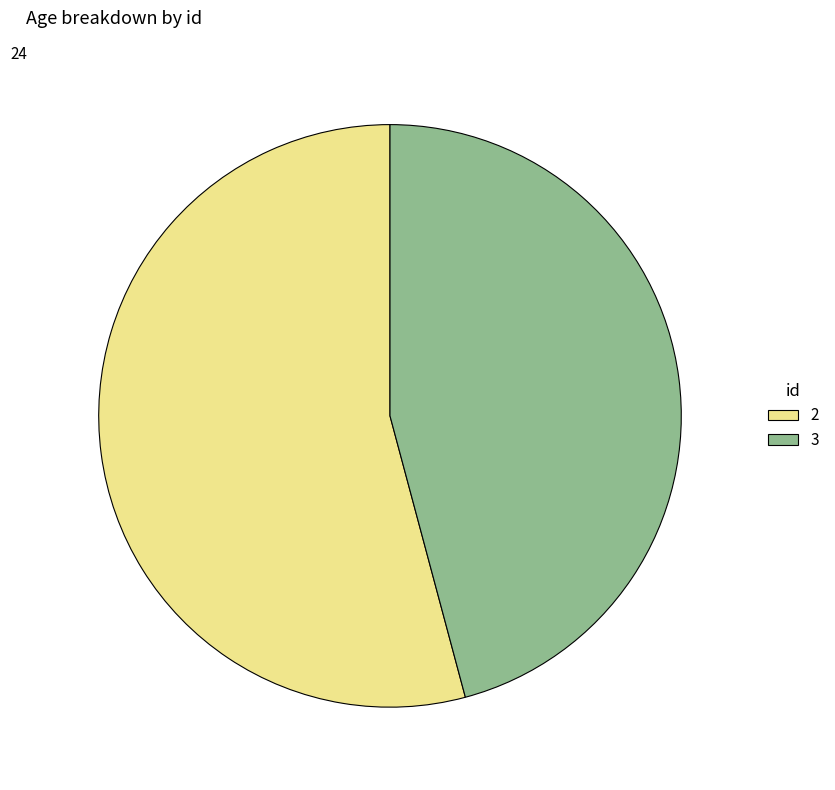

Rank the categories by value from highest to lowest.

2, 3